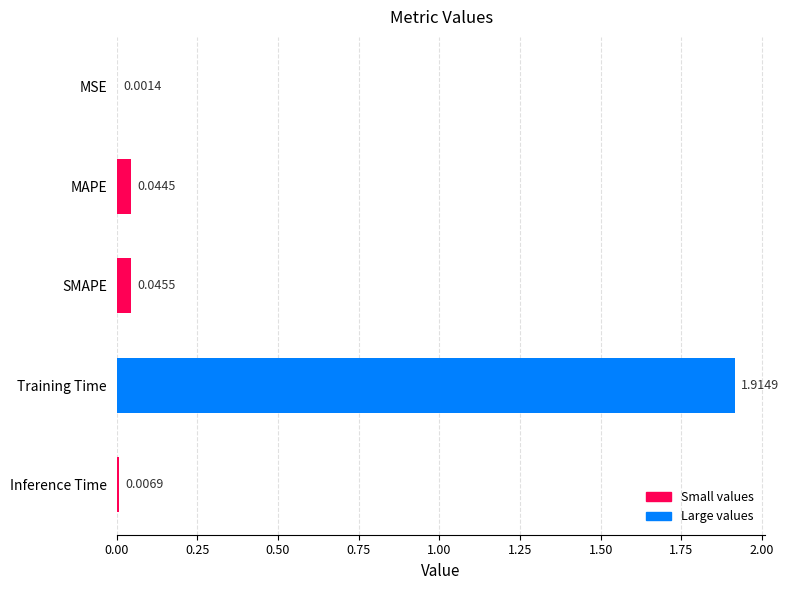

How many series are shown in this chart?

1